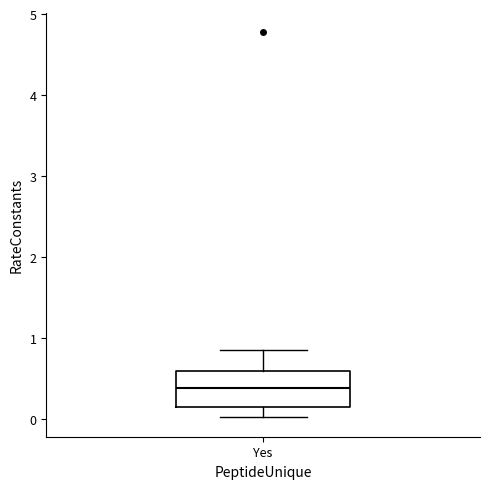

Transcribe this box plot: give where the median line is, the range the box spans, and where the two whiskers end, as read against the y-axis. The values are not printed on the chart, so give them approximately, as read against the axis.

median 0.4, box 0.2 to 0.6, whiskers 0.0 to 0.9